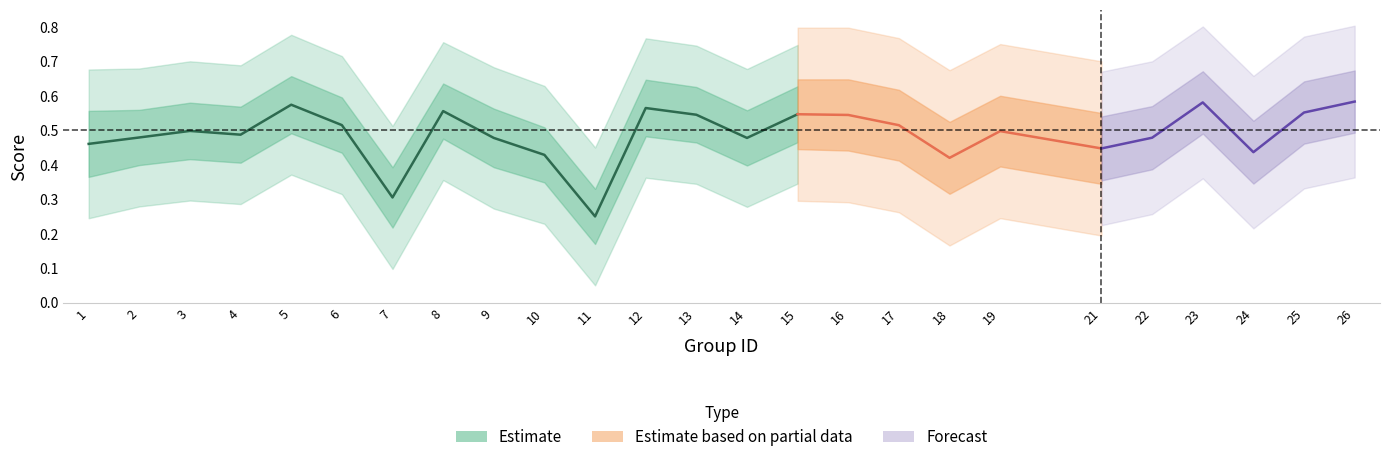

True or false: f1 has a value of 0.5 at 19.

True